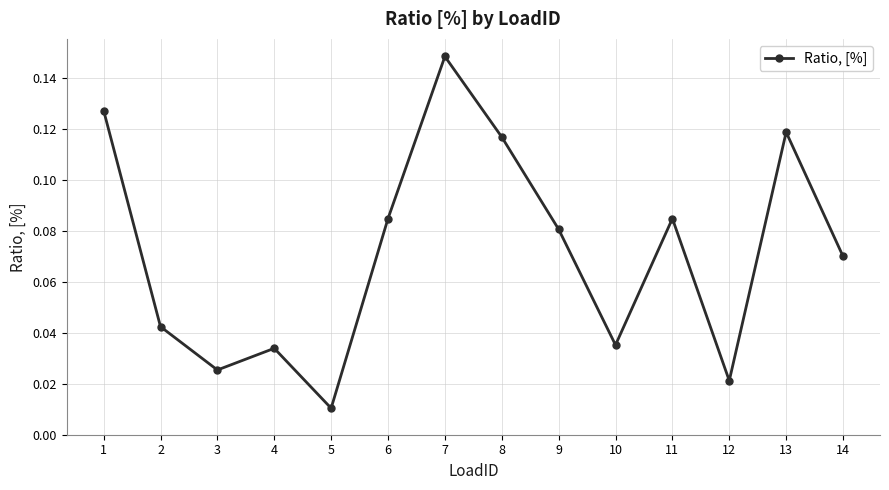

True or false: there are more than 2 points higher than both neighbors.

True